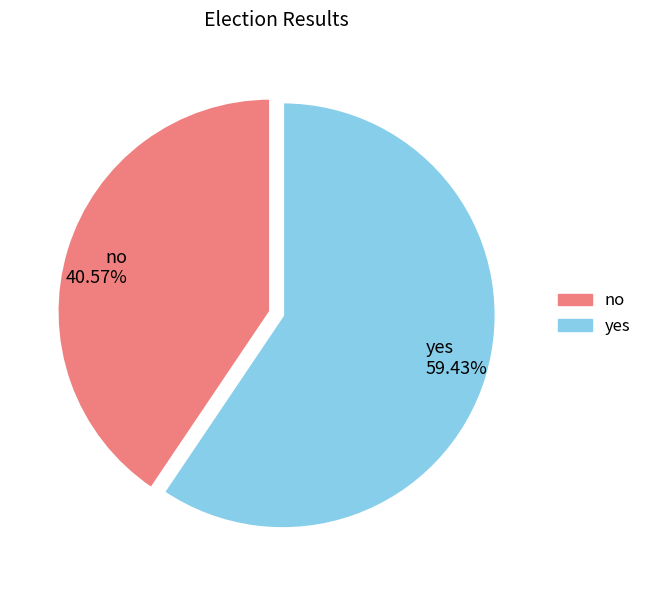

Is the sum of no and yes greater than half?

Yes